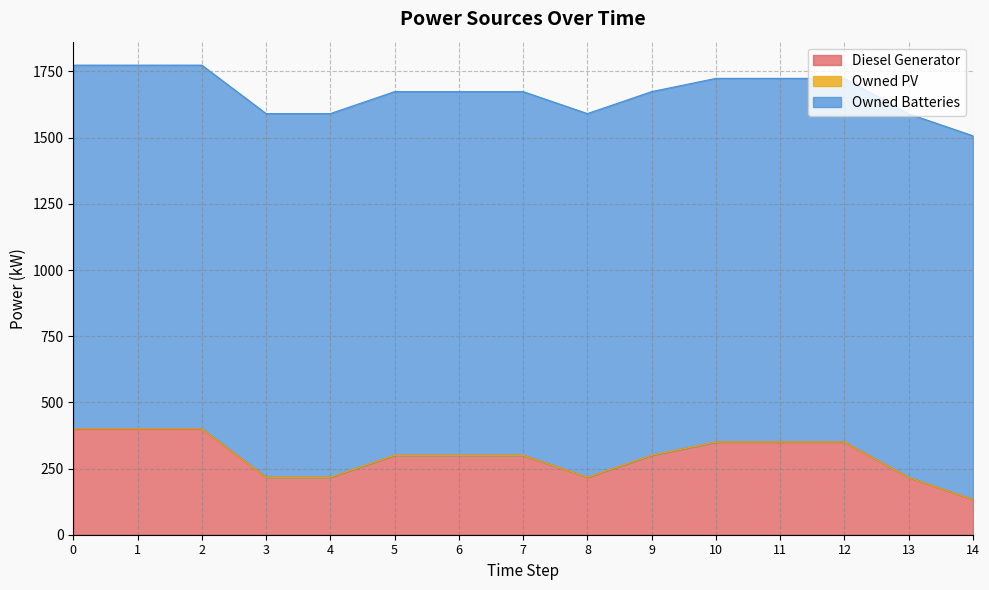

Reading left to right, what are all the values shown in this chart?

Diesel Generator: 400.0	400.0	400.0	217.0	217.0	300.0	300.0	300.0	217.0	300.0	350.0	350.0	350.0	216.0	133.0
Owned PV: 0.0	0.0	0.0	0.0	0.0	0.0	0.0	0.0	0.0	0.0	0.0	0.0	0.0	0.0	0.0
Owned Batteries: 1374.0	1374.0	1374.0	1374.0	1374.0	1374.0	1374.0	1374.0	1374.0	1374.0	1374.0	1374.0	1374.0	1374.0	1374.0